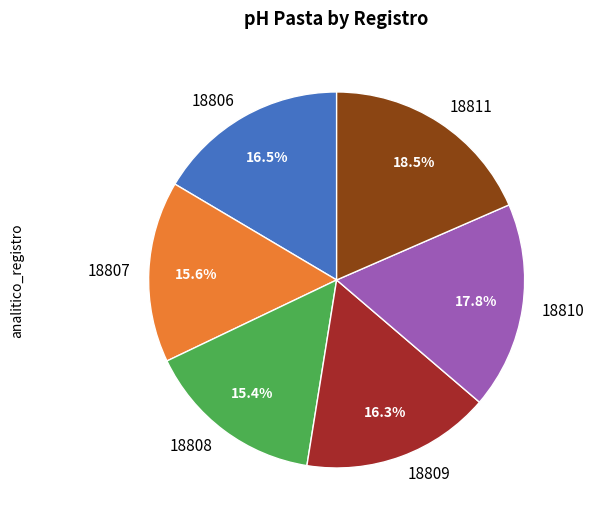

Between 18806 and 18811, which is larger?

18811